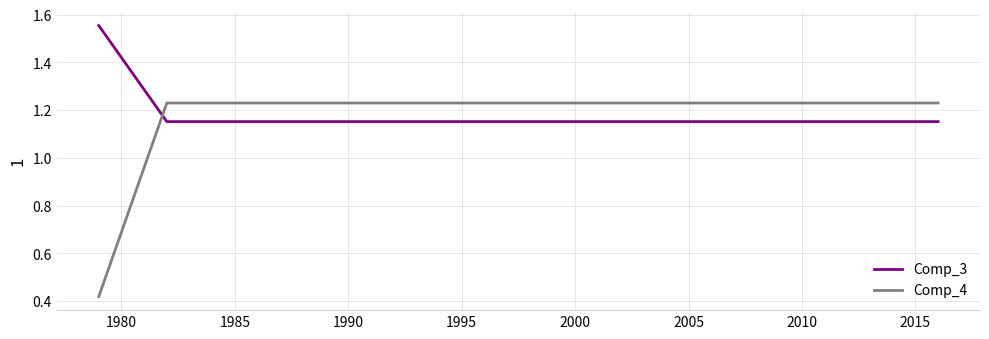

How many times do Comp_3 and Comp_4 cross each other?

1